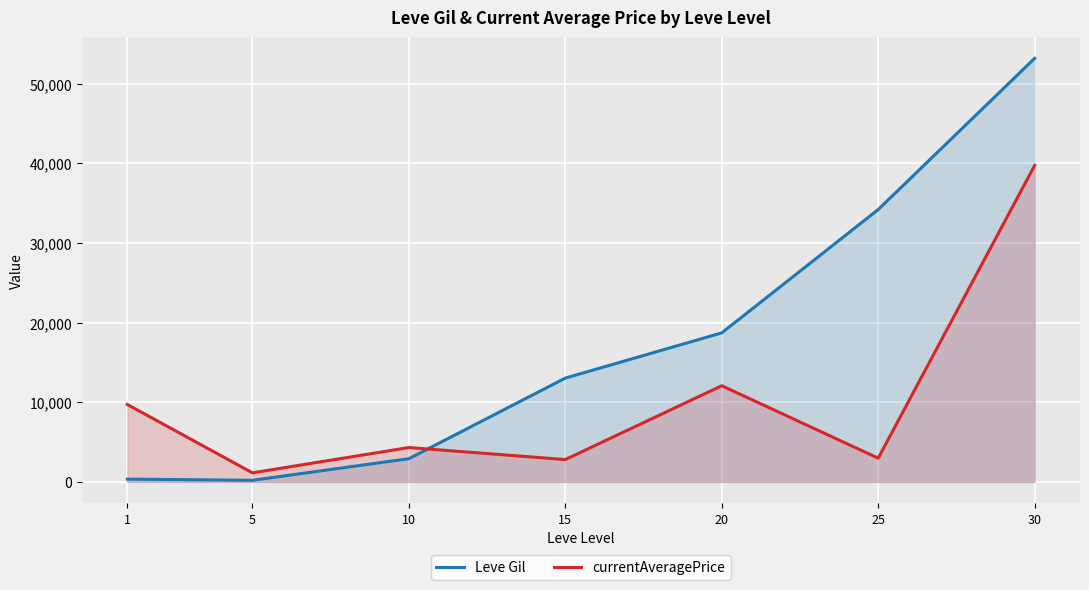

The currentAveragePrice series shows 2807.9 at 15. True or false?

True